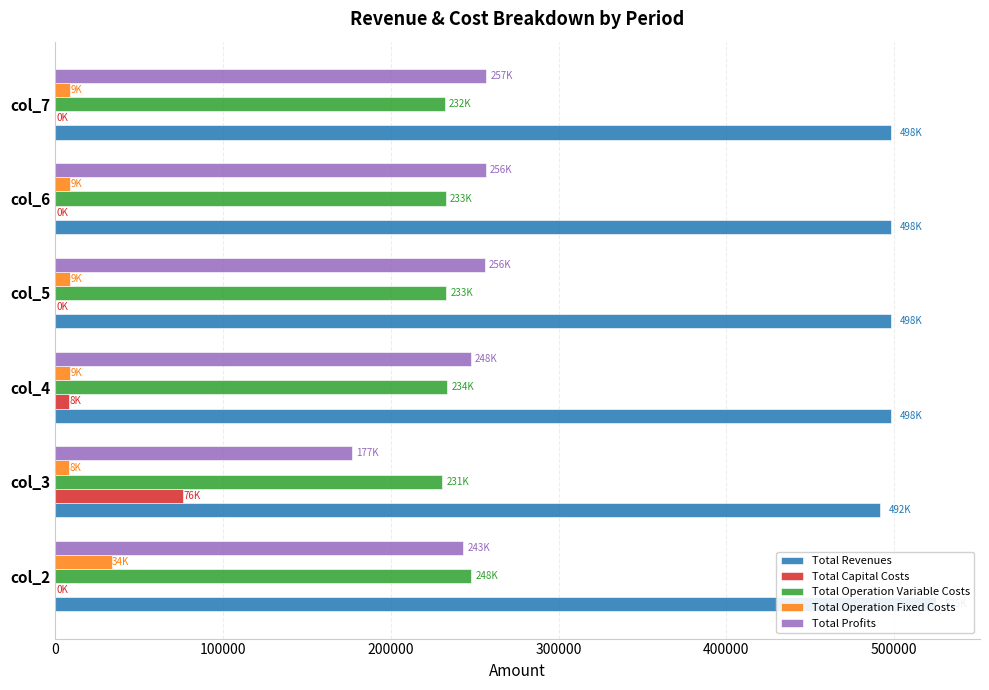

Between 300000 and 500000, which series saw the biggest shift?

Total Operation Variable Costs